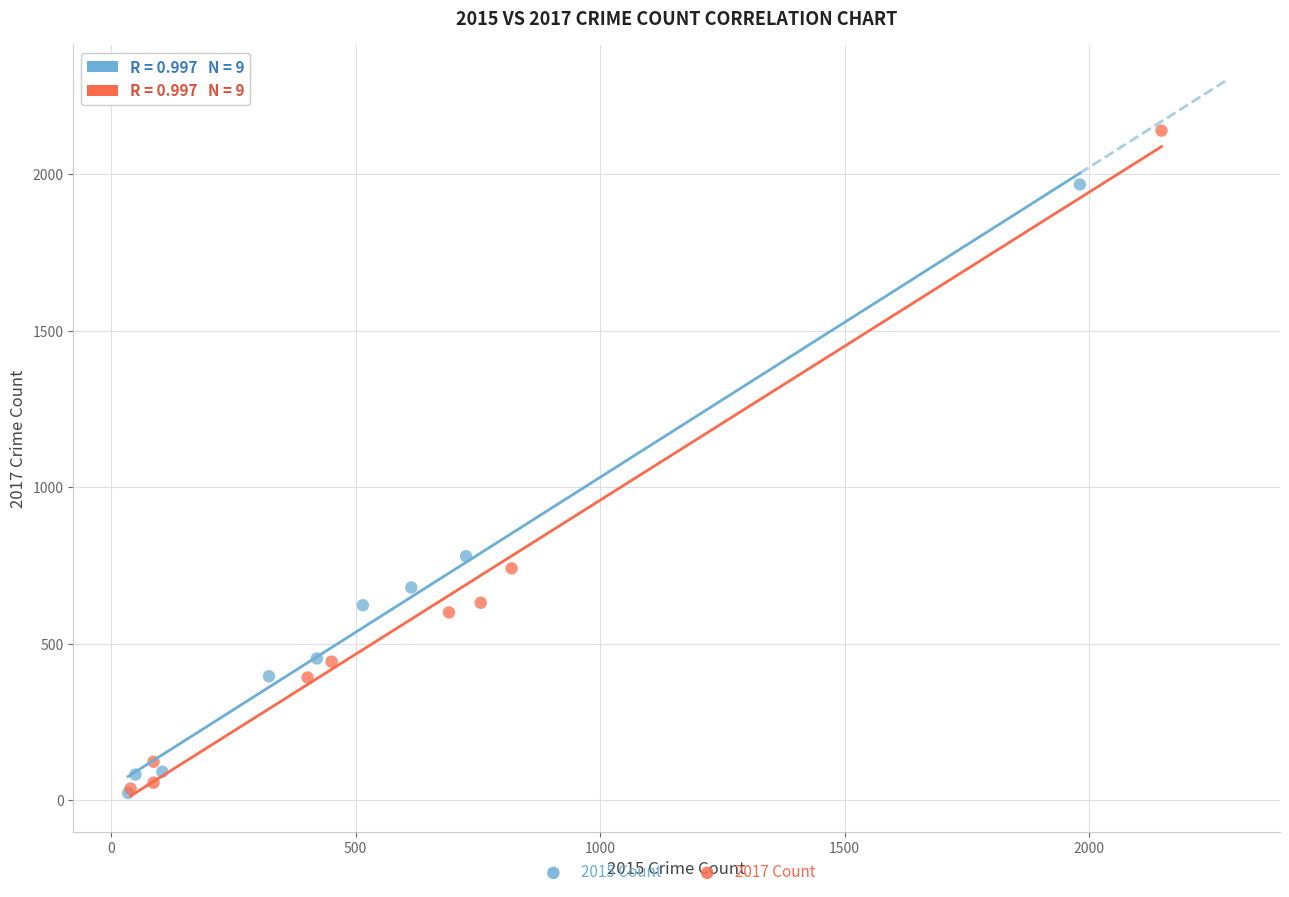

Which series contains the highest Y value?

2017 Count